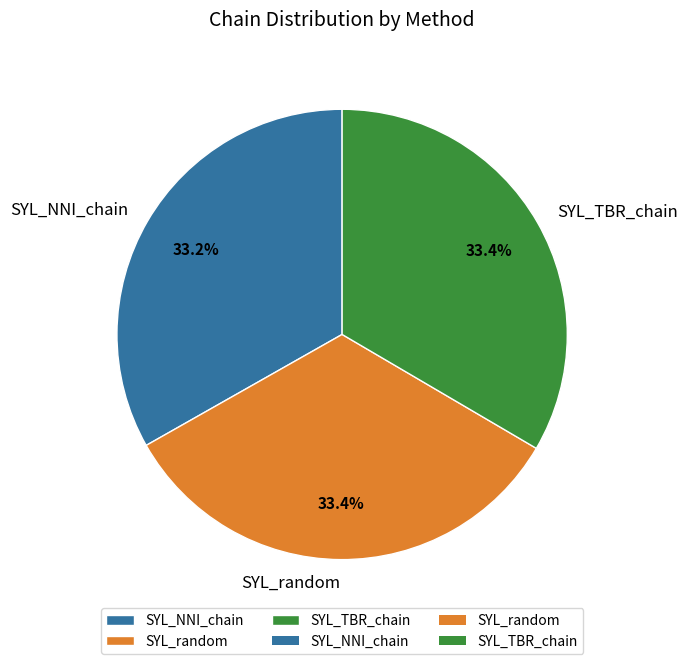

Is the sum of SYL_random and SYL_NNI_chain greater than half?

Yes